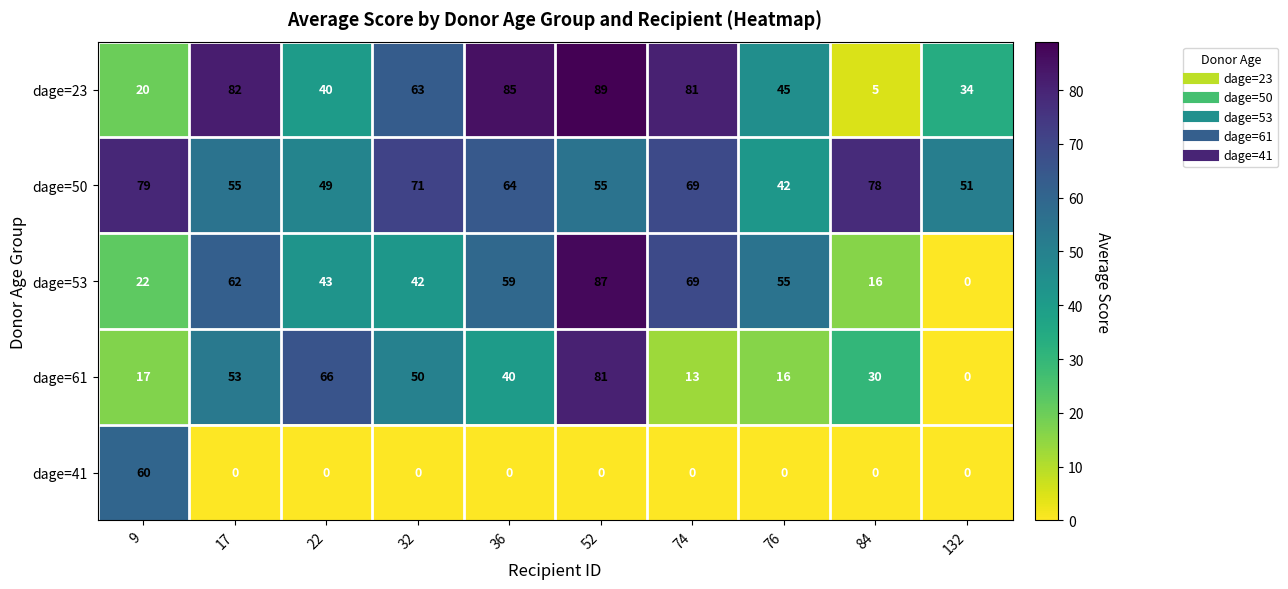

Which series has the largest total across all categories?

dage=50